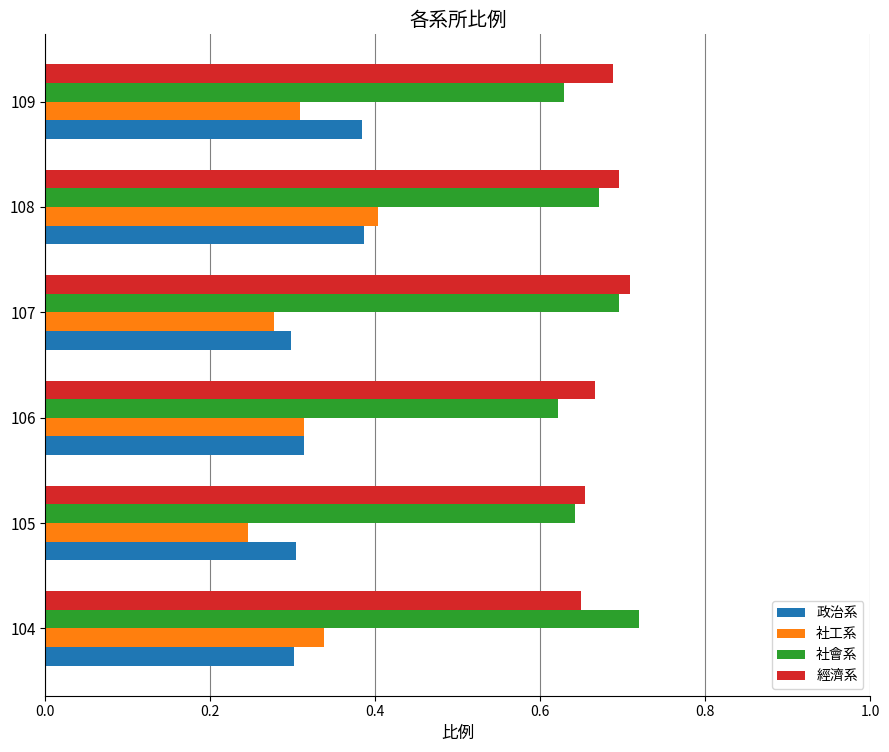

What is the sum of all 政治系 values?

2.0